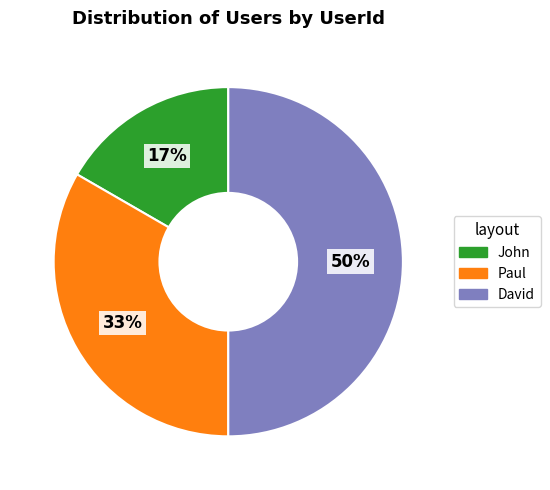

Which slice is the largest?

David